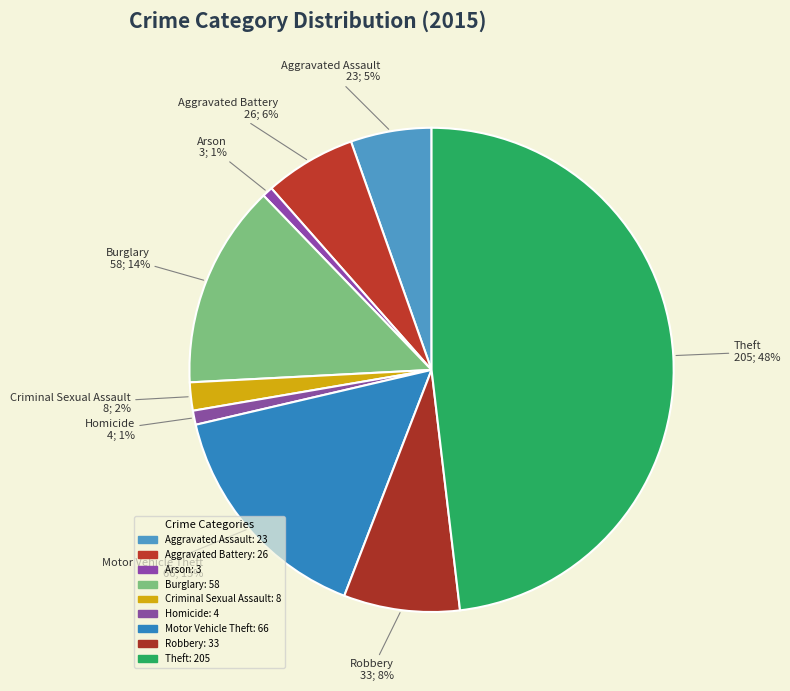

True or false: Robbery accounts for 8% of the total.

True